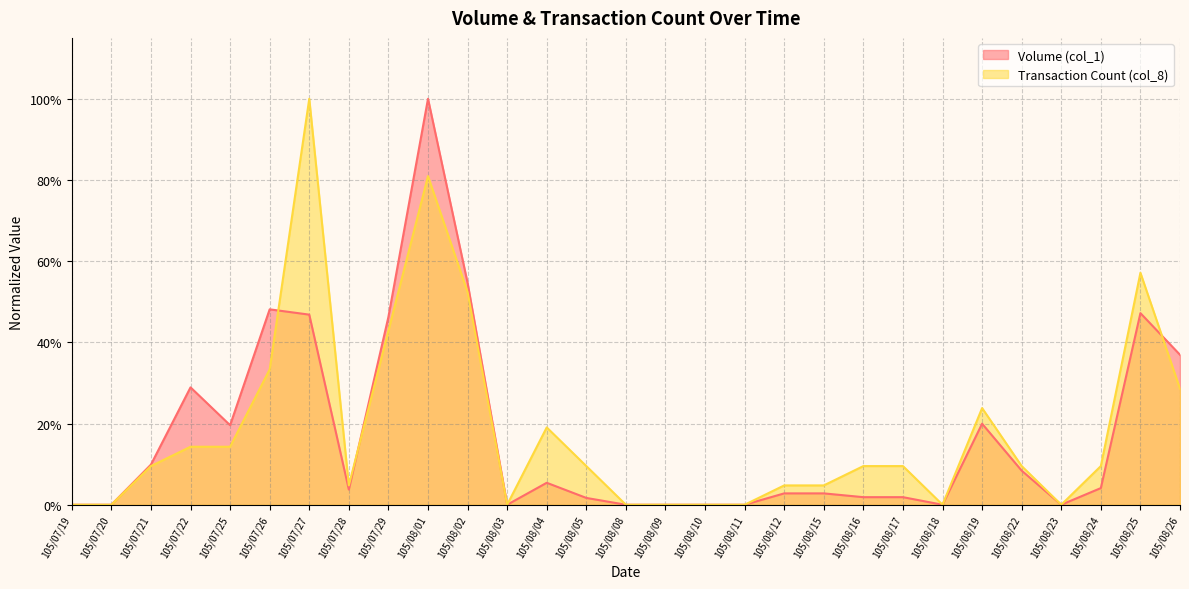

Which series ends up on top after the final intersection of Volume (col_1) and Transaction Count (col_8)?

Volume (col_1)